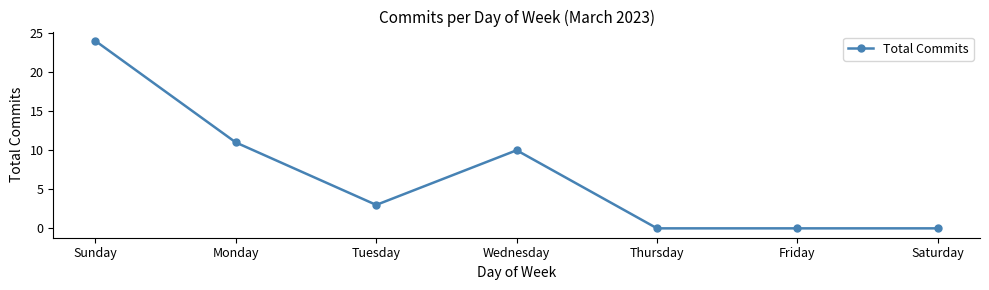

Which has a higher value, Wednesday or Tuesday?

Wednesday